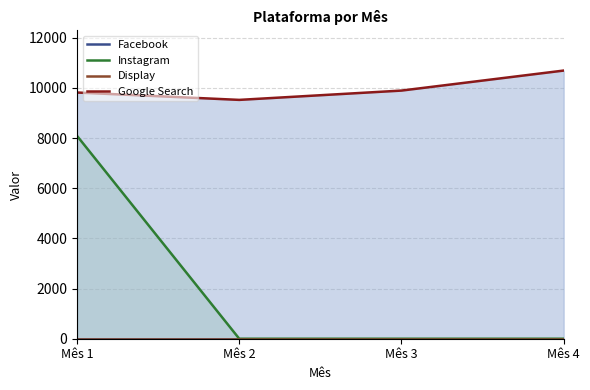

At which category does Google Search reach its first local valley?

Mês 2